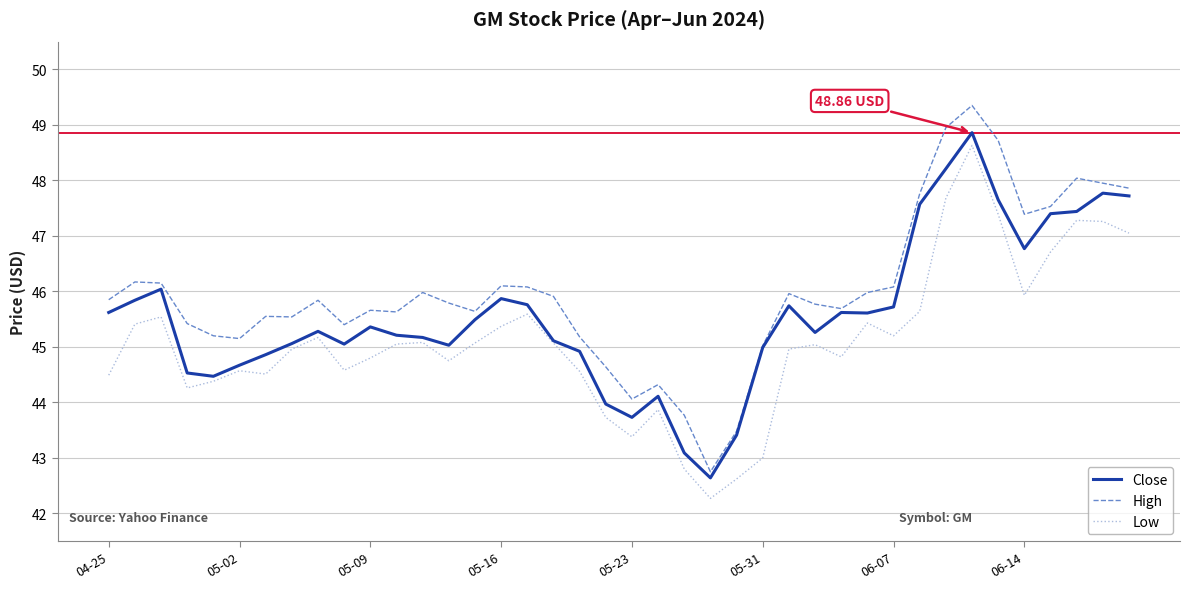

What is the difference between the maximum and minimum values in the Low series?

6.4